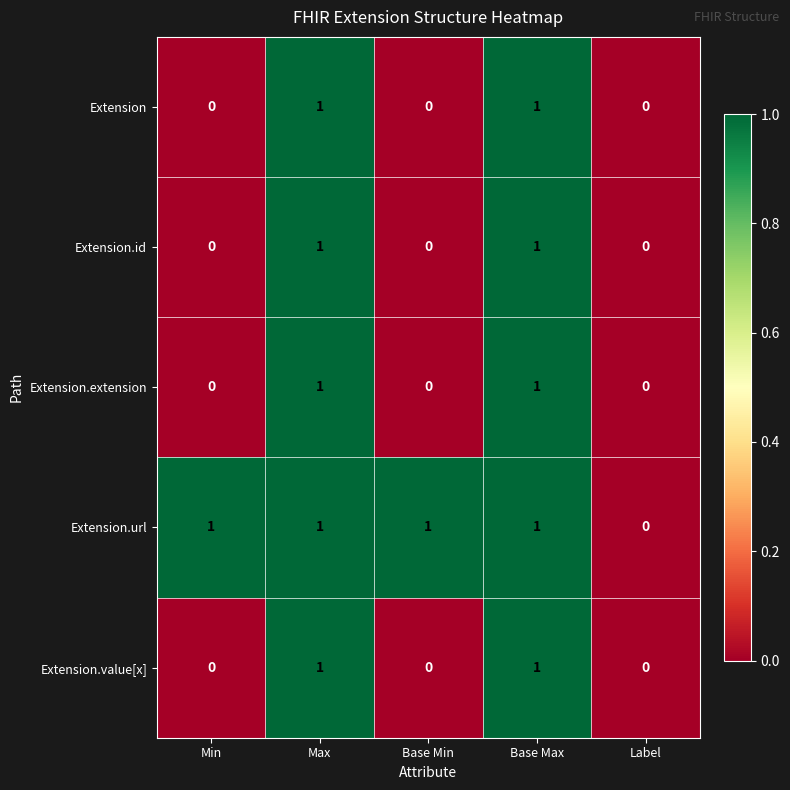

The Extension.id series shows 1 at Base Min. True or false?

False